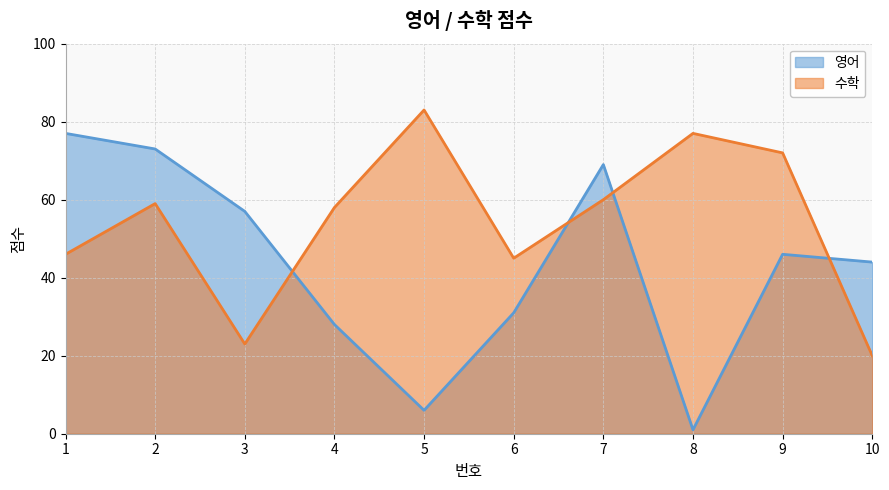

What is the smallest value displayed?

1